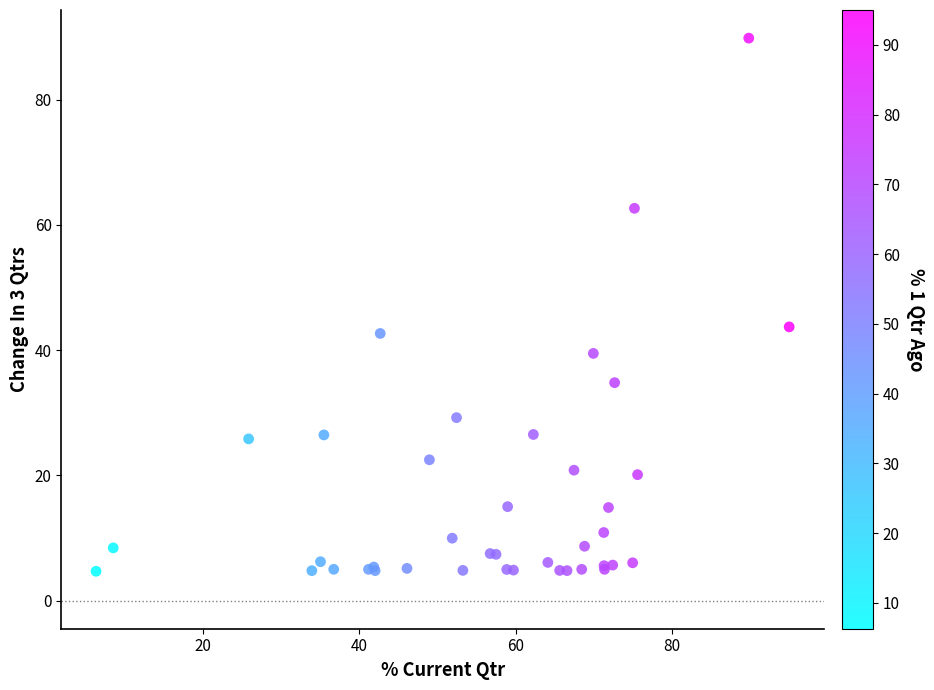

What Y value in the scatter plot is closest to 47?

43.7